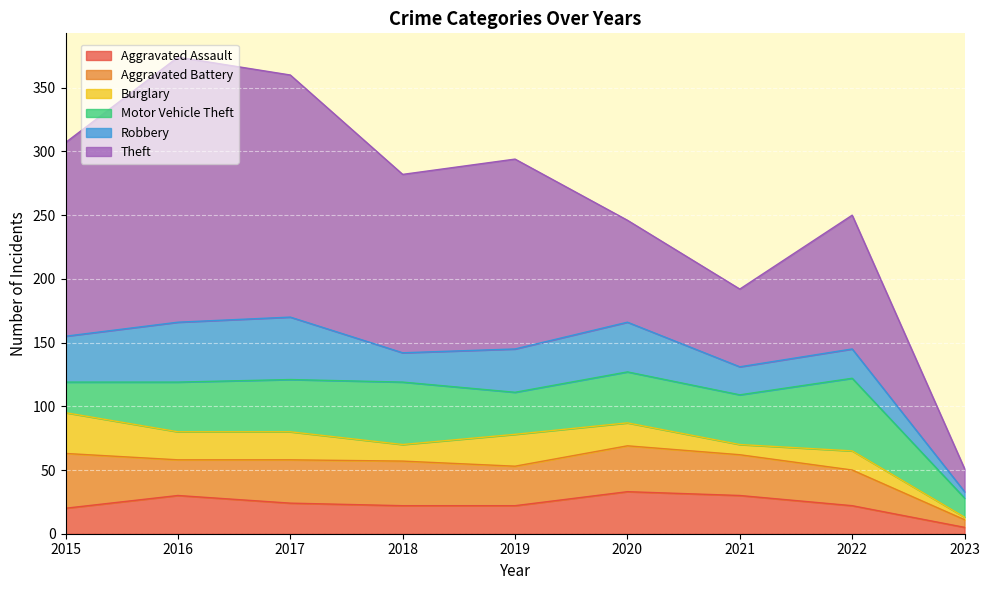

What is the difference between the highest and lowest values at 2020?

62